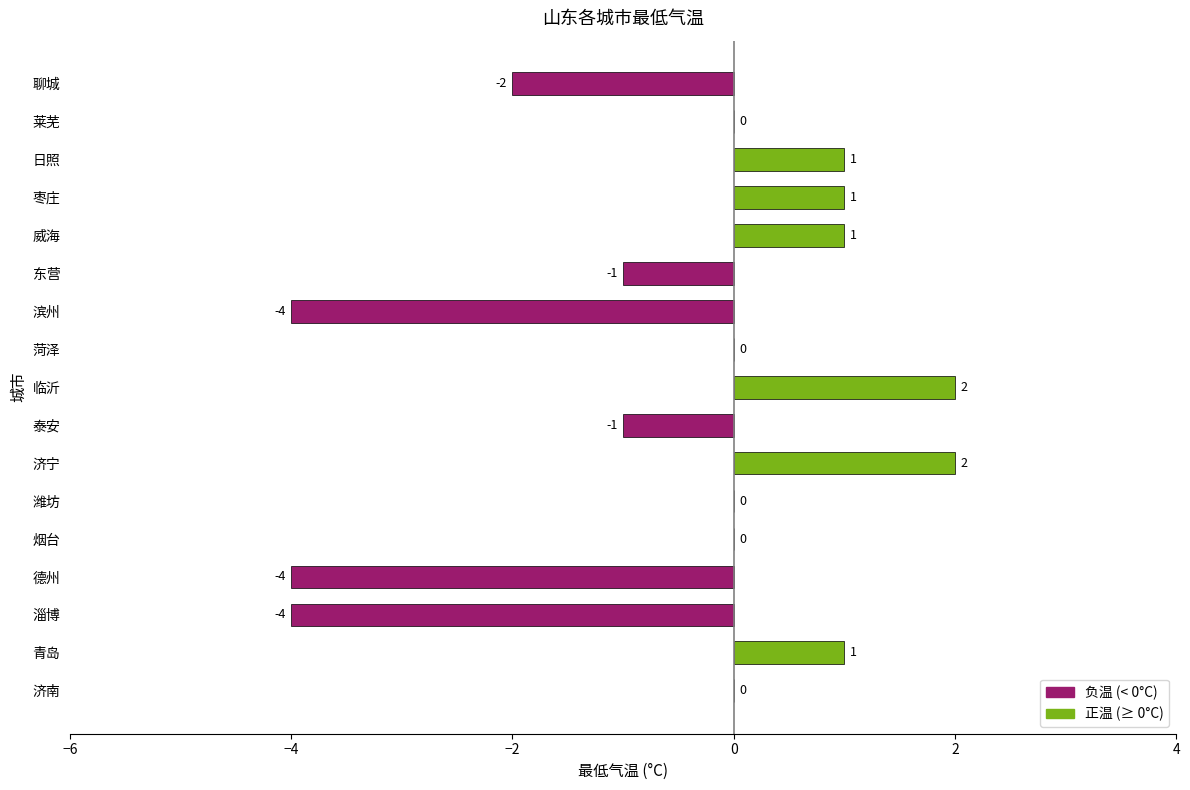

How many values are between -1 and 1?

11